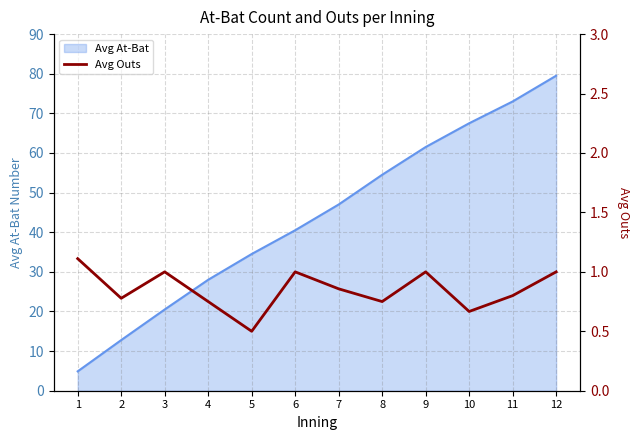

How many interior local valleys (lower than both neighbors) does the data have?

4